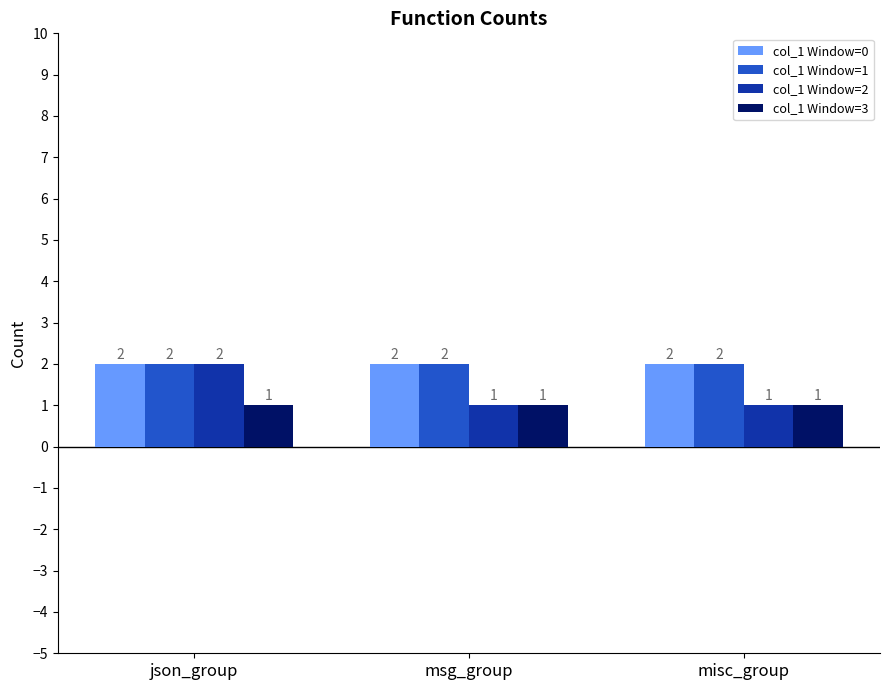

Are the bars horizontal?

No